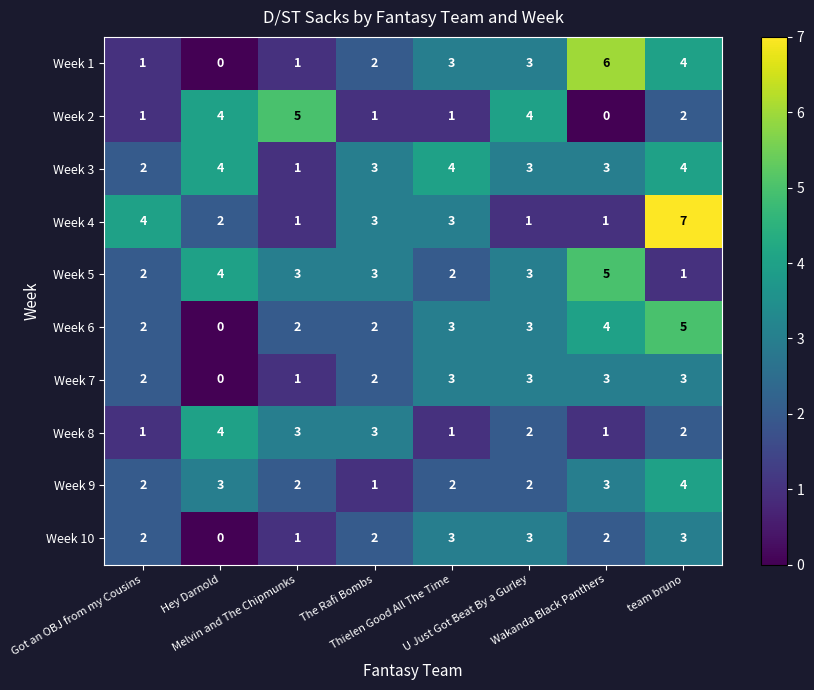

What is the average value of the Week 5 series?

3